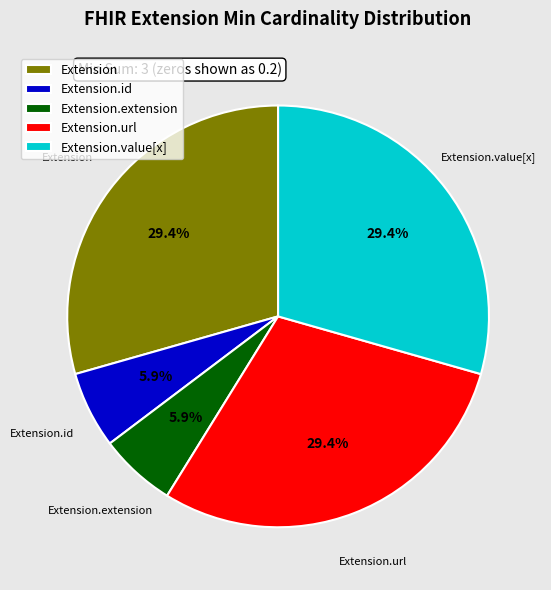

How many slices are in this pie chart?

5